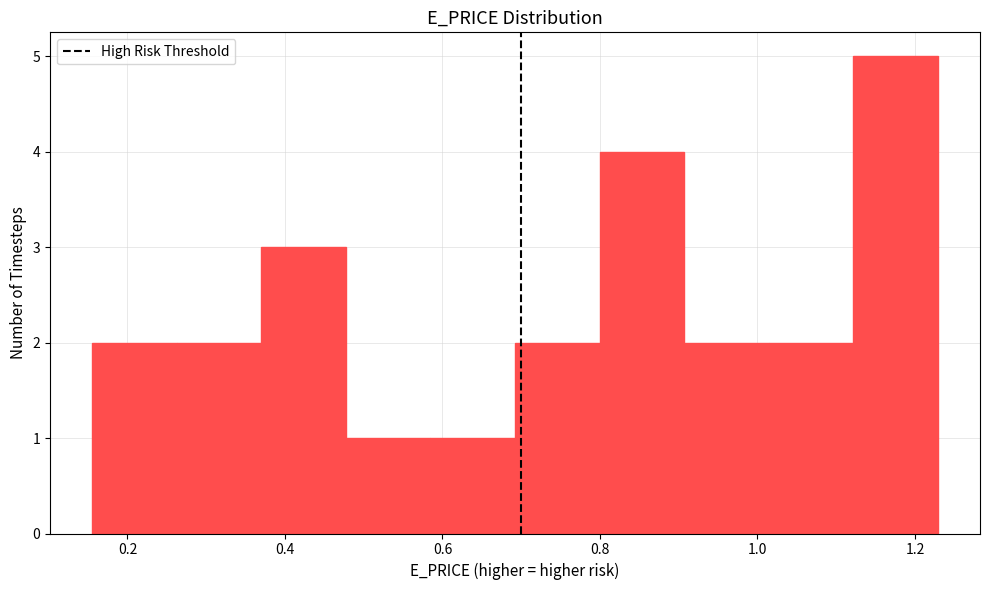

Reading left to right, list every bar in this chart as the range it spans on the x-axis followed by its height. Neither the bar edges nor the heights are printed on the chart, so give them approximately, as read against the axes.

0.16 to 0.26: 2
0.26 to 0.38: 2
0.38 to 0.48: 3
0.48 to 0.58: 1
0.58 to 0.70: 1
0.70 to 0.80: 2
0.80 to 0.90: 4
0.90 to 1.02: 2
1.02 to 1.12: 2
1.12 to 1.22: 5